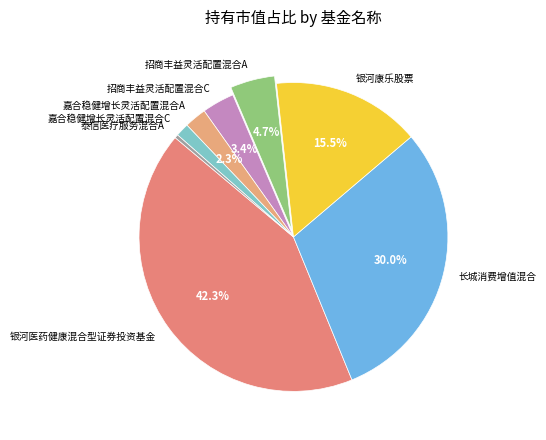

Rank the categories by value from highest to lowest.

银河医药健康混合型证券投资基金, 长城消费增值混合, 银河康乐股票, 招商丰益灵活配置混合A, 招商丰益灵活配置混合C, 嘉合稳健增长灵活配置混合A, 嘉合稳健增长灵活配置混合C, 泰信医疗服务混合A